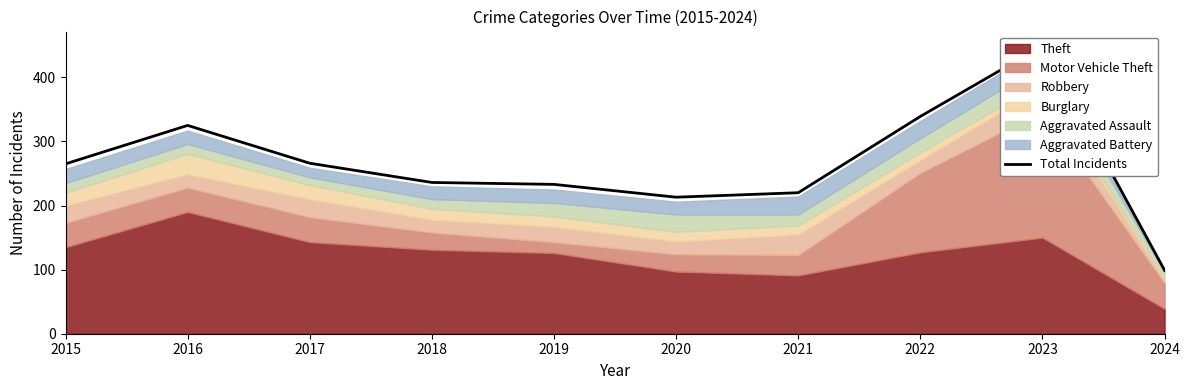

What is the value of the 9th point from the left?

449